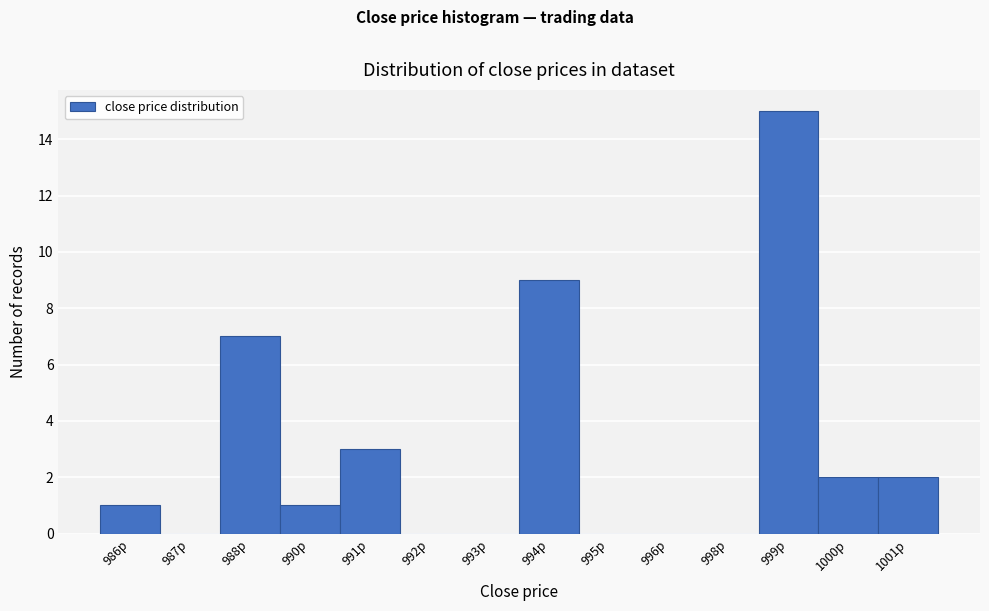

Reading right to left, what are all the values shown in this chart?

1001p=2	1000p=2	999p=15	998p=0	996p=0	995p=0	994p=9	993p=0	992p=0	991p=3	990p=1	988p=7	987p=0	986p=1